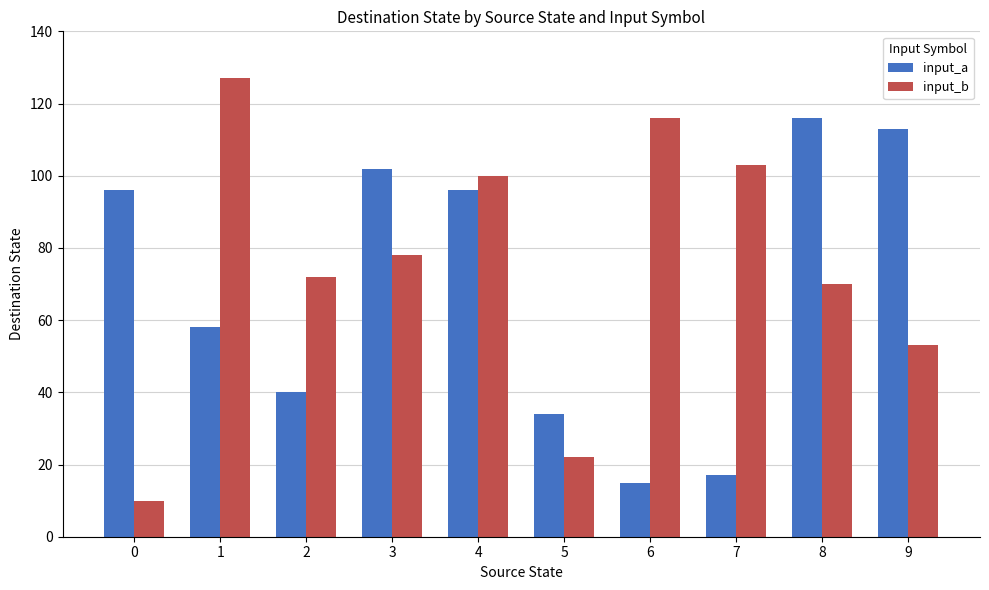

Is the value of input_a at 5 greater than the value of input_b at 4?

No